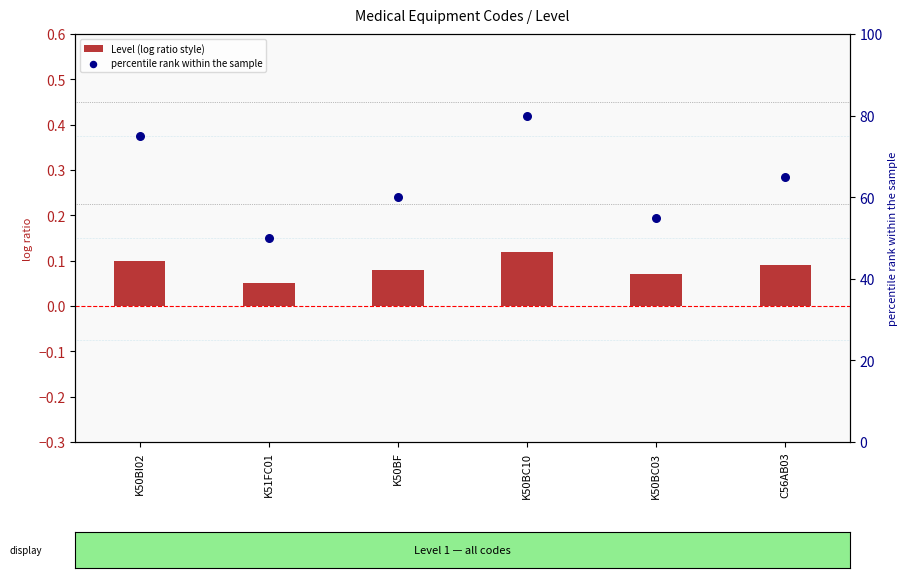

Which series has the widest spread of Y values?

percentile rank within the sample